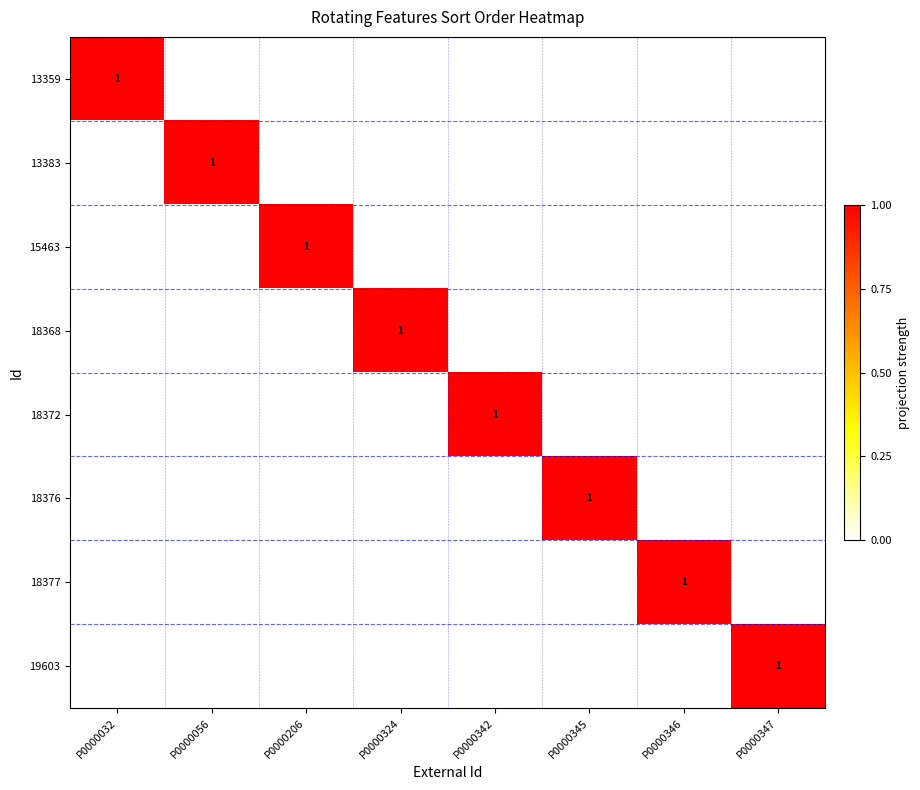

Is it true that 18372 equals 0 at P0000342?

False